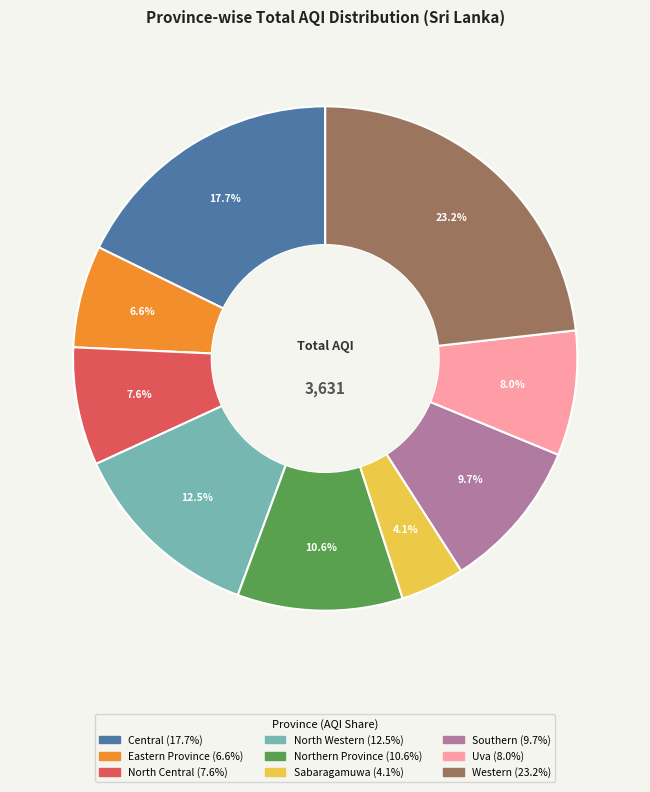

Does any single category account for the majority?

No